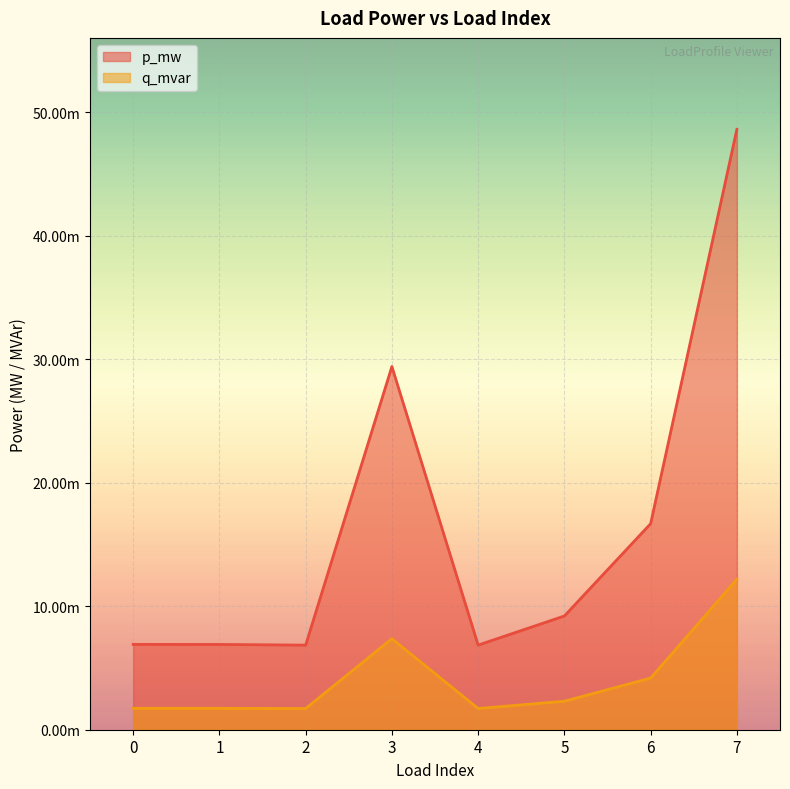

At 0, list the series in order from smallest to largest.

q_mvar, p_mw